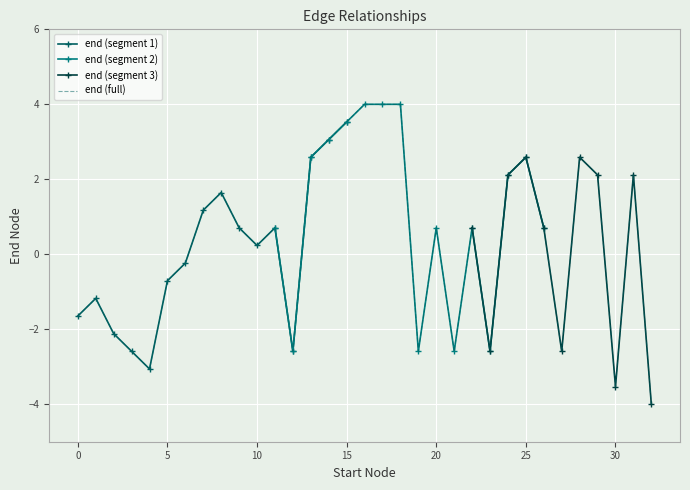

What is the maximum value for end (full)?

4.0